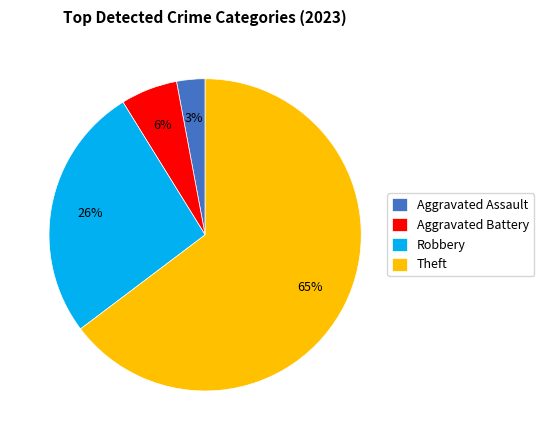

Rank the categories by value from highest to lowest.

Theft, Robbery, Aggravated Battery, Aggravated Assault